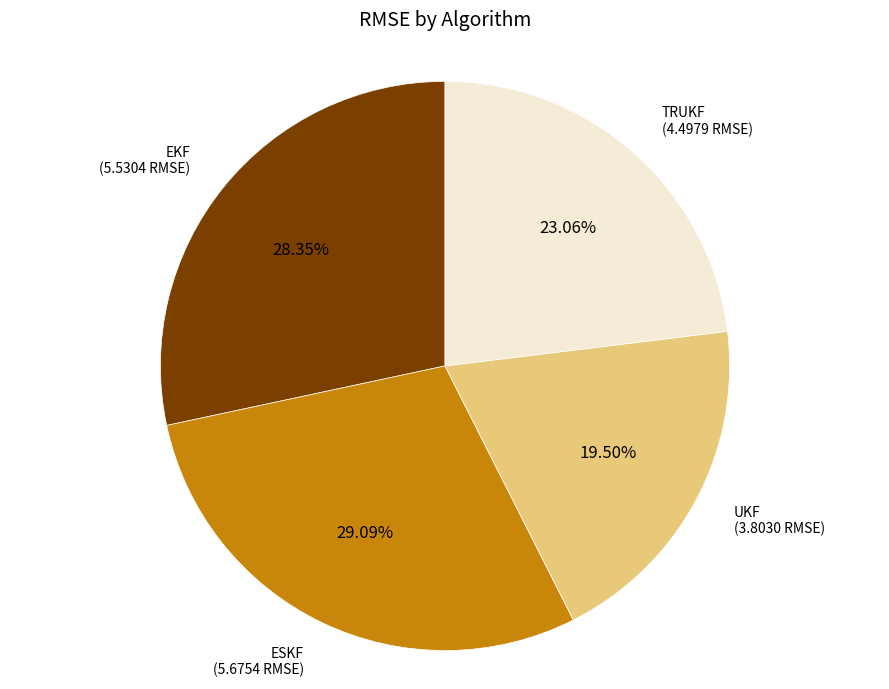

Combined, do EKF and UKF account for over 50%?

No